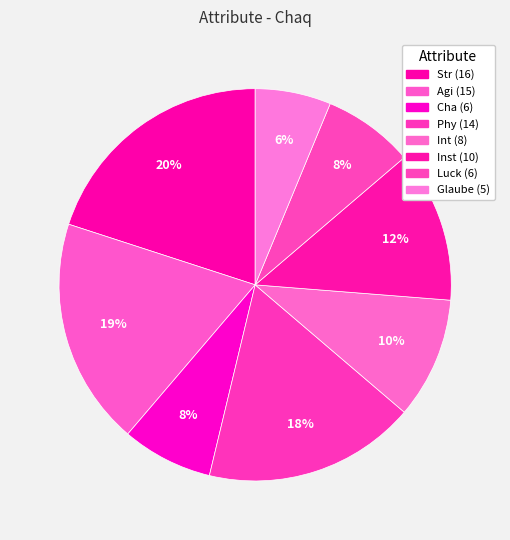

Count the number of slices in the pie.

8